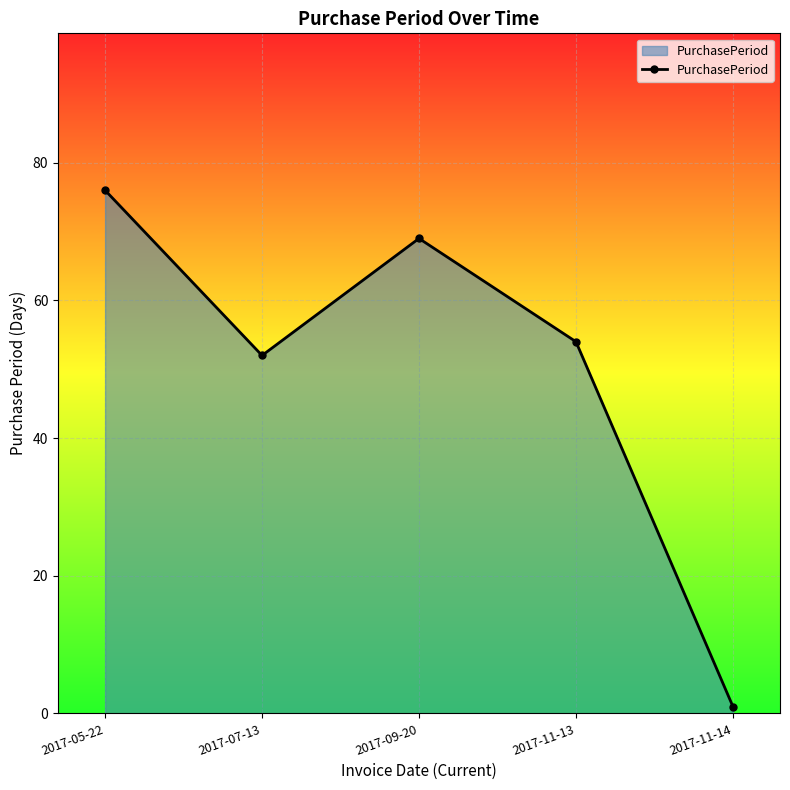

List the labels in order of value, smallest first.

2017-11-14, 2017-07-13, 2017-11-13, 2017-09-20, 2017-05-22